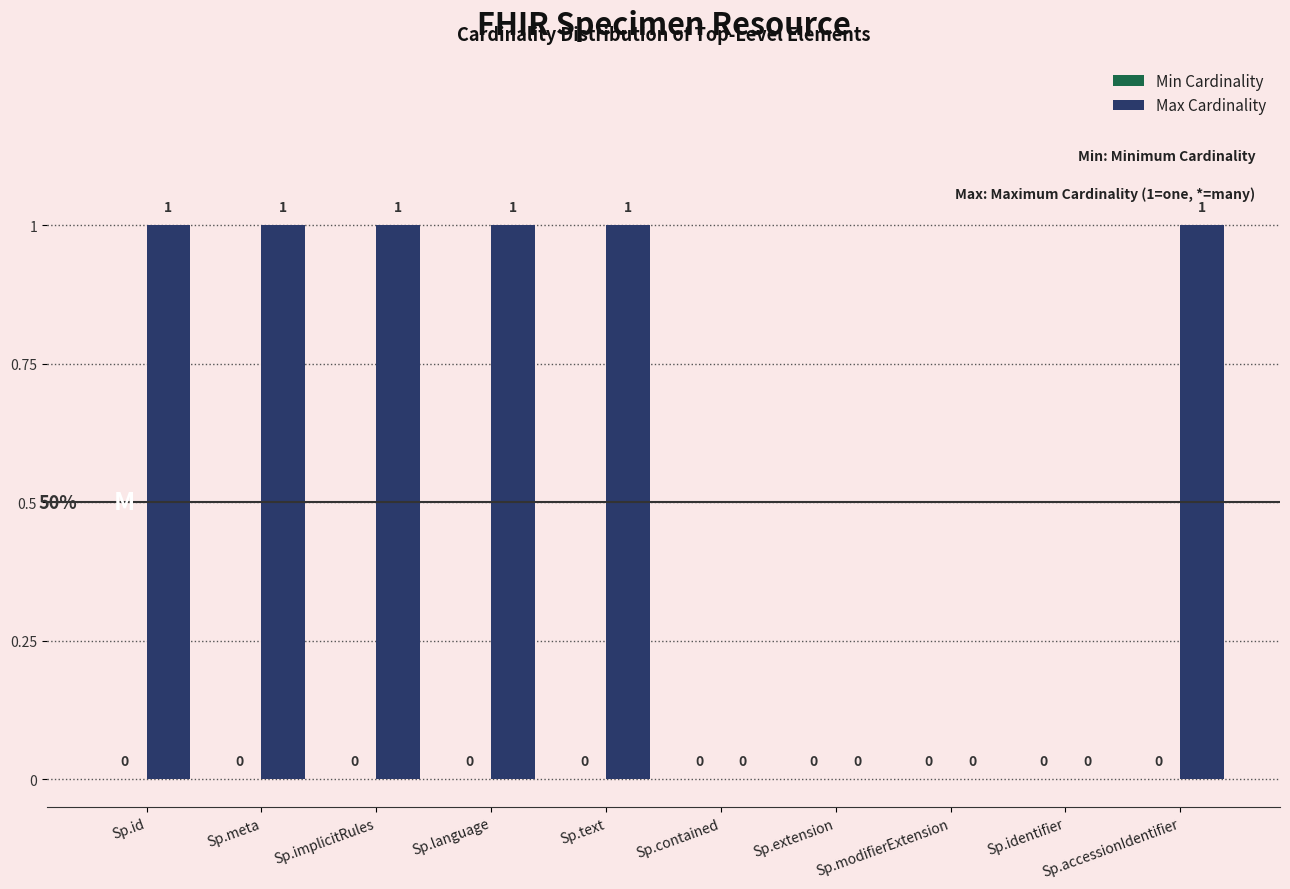

True or false: the data shows 0 at Sp.extension.

True